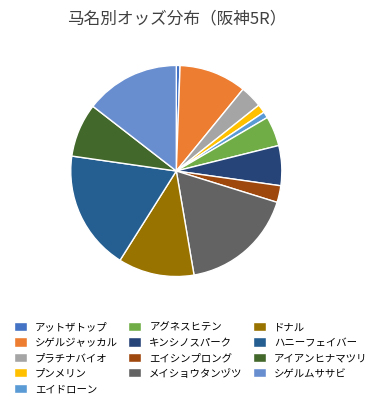

Count the number of slices in the pie.

13